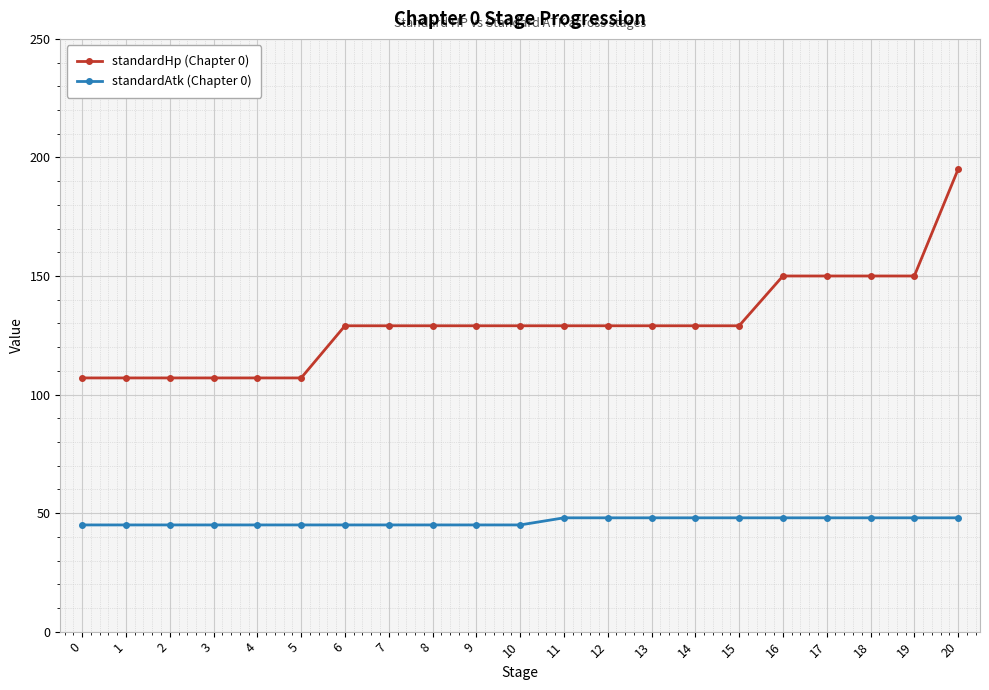

At 3, list the series in order from largest to smallest.

standardHp (Chapter 0), standardAtk (Chapter 0)